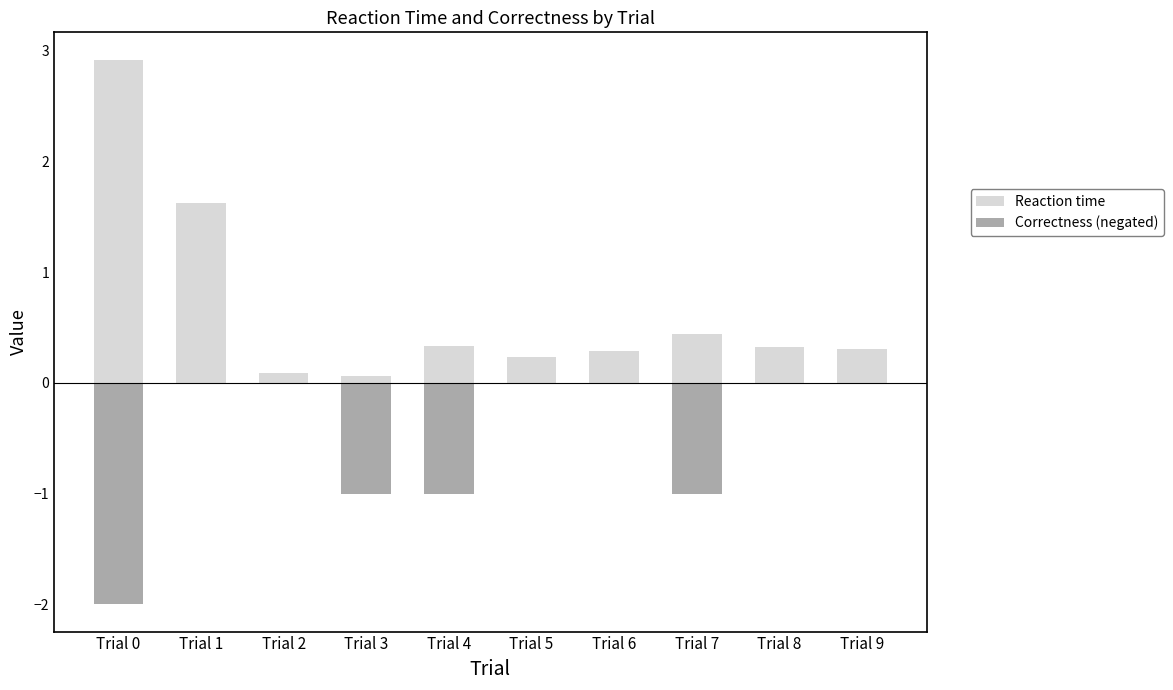

List the series in order of their peak value, highest first.

Reaction time, Correctness (negated)